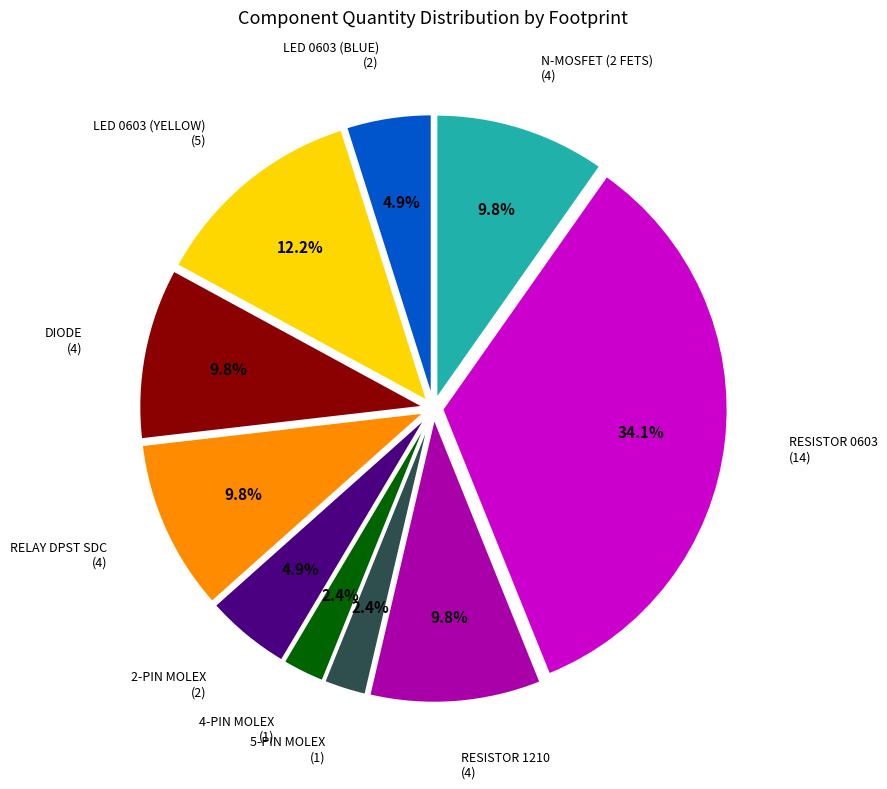

Does any single category account for the majority?

No